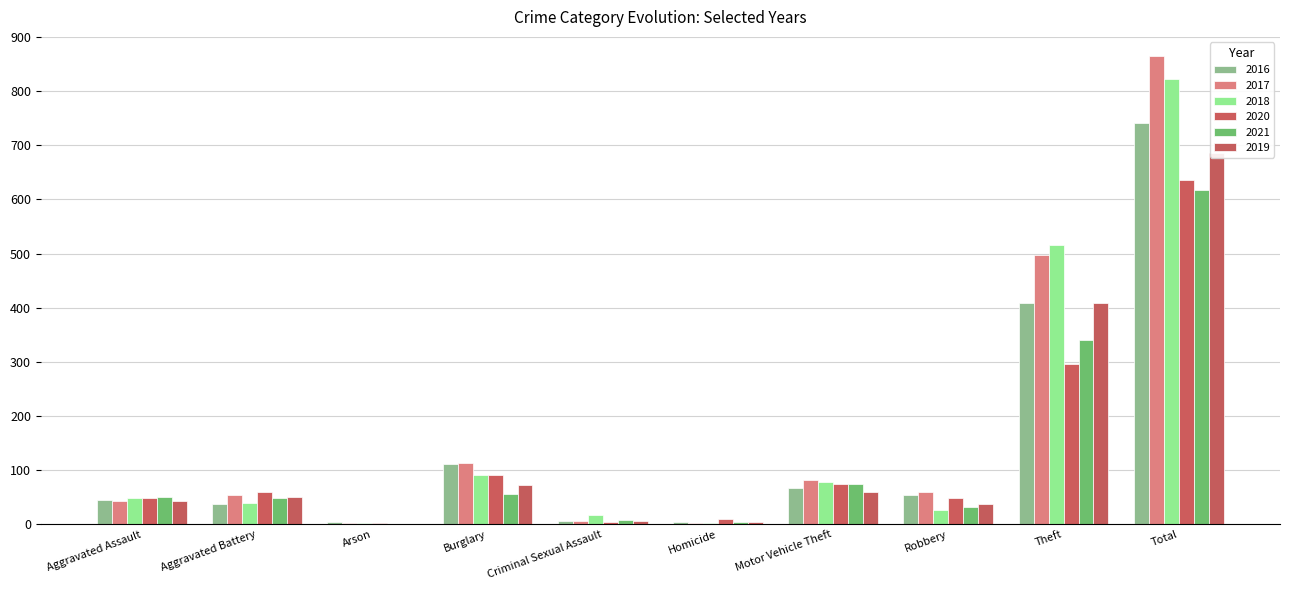

What is the difference between the highest and lowest values at Homicide?

8